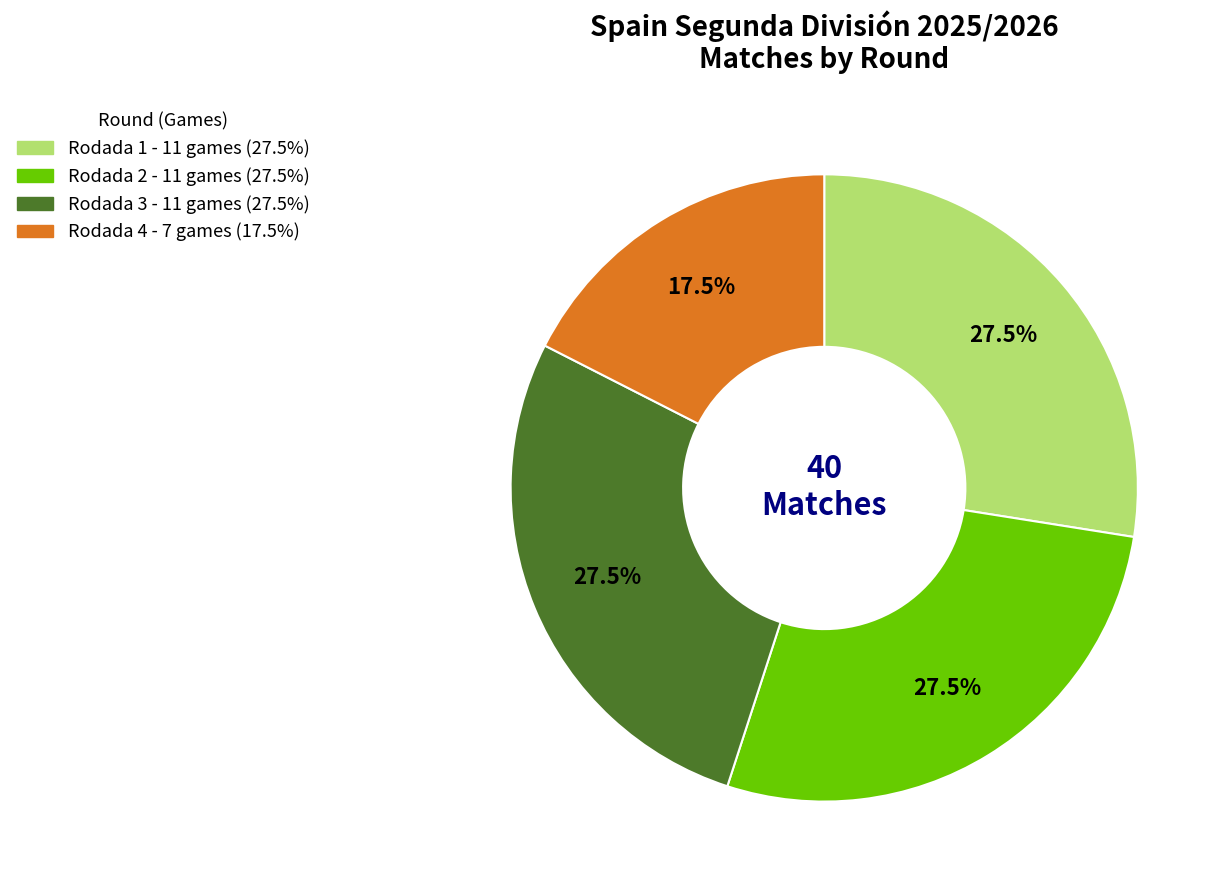

Approximately how many times larger is the value at Rodada 2 compared to Rodada 1?

1.0